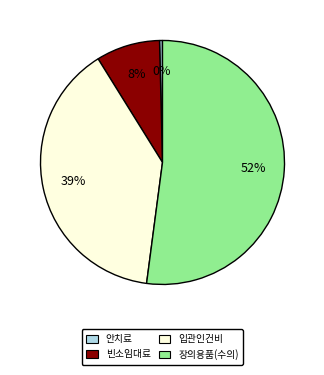

To the nearest percent, what is the combined percentage of 빈소임대료 and 장의용품(수의)?

61%